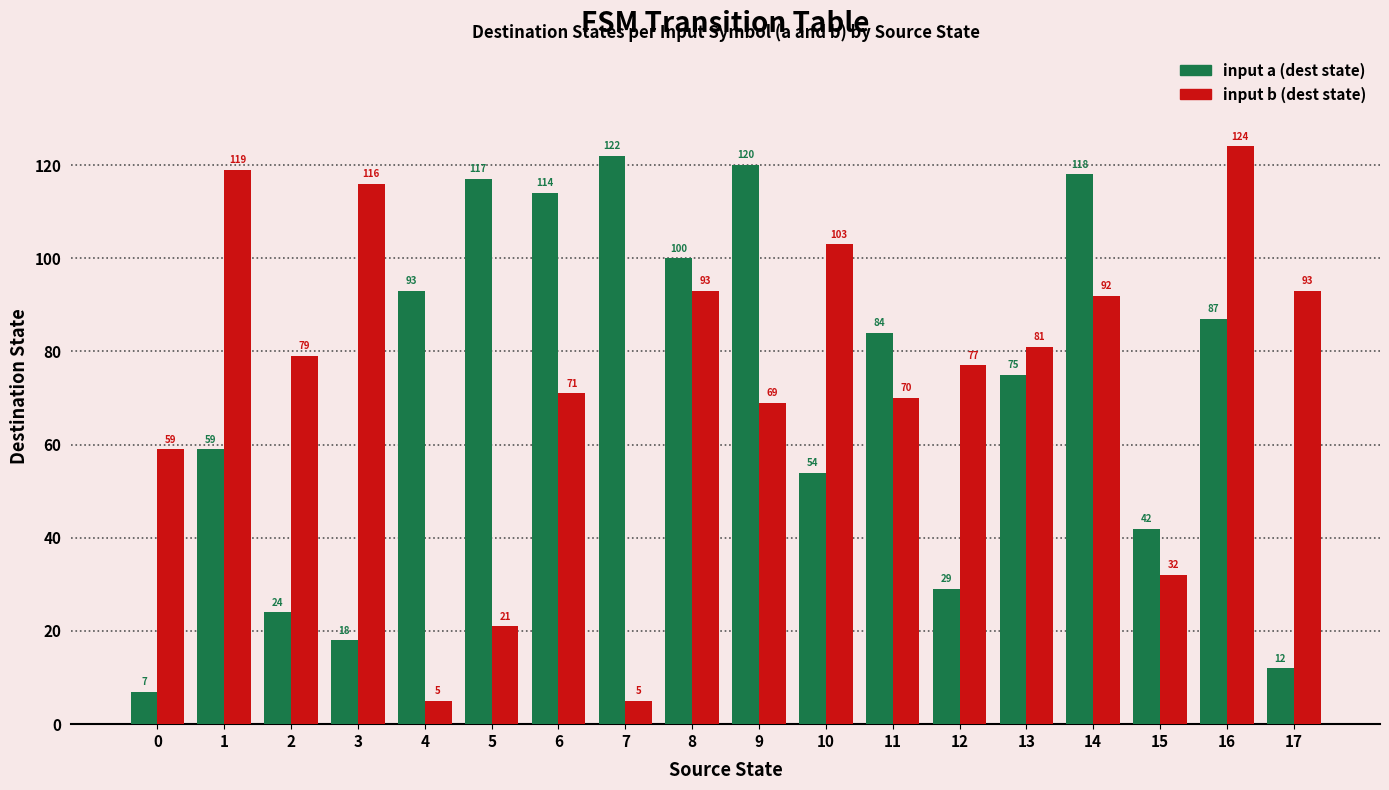

Reading left to right, extract all data points from this chart.

input a: 7	59	24	18	93	117	114	122	100	120	54	84	29	75	118	42	87	12
input b: 59	119	79	116	5	21	71	5	93	69	103	70	77	81	92	32	124	93